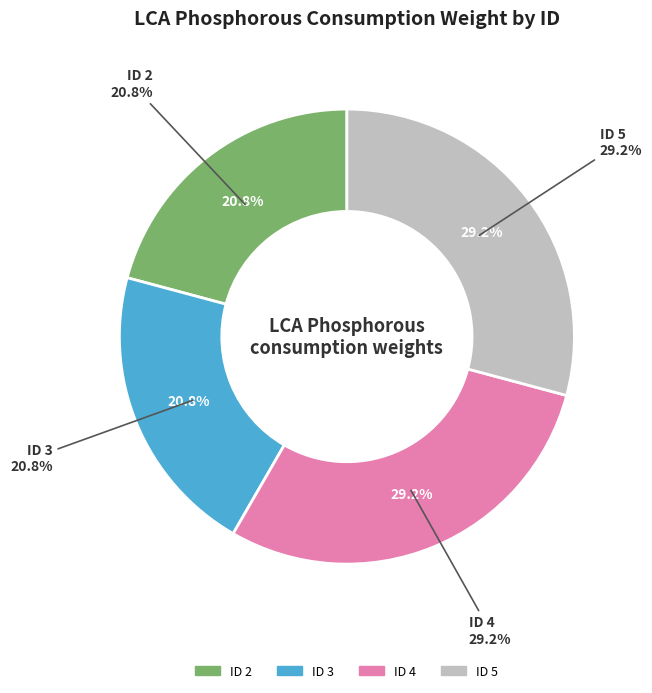

To the nearest percent, what is the combined percentage of ID 4 and ID 2?

50%